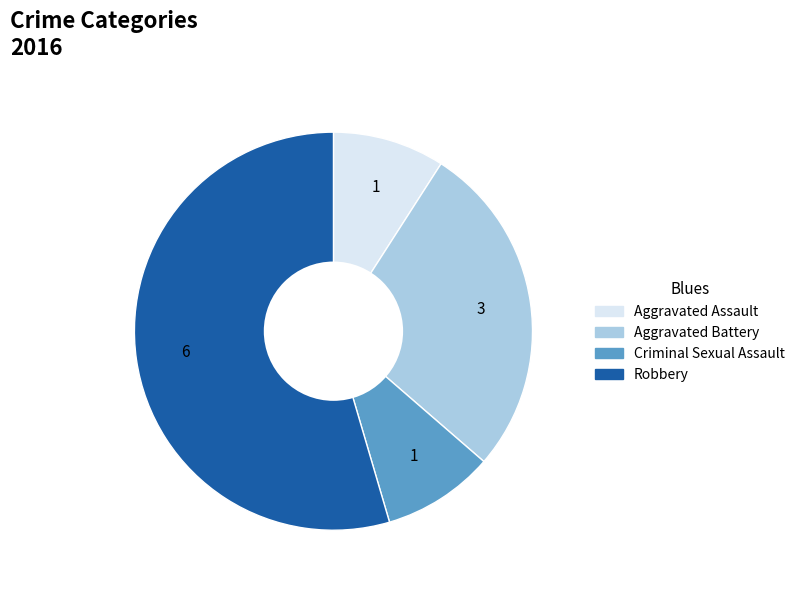

Count the number of slices in the pie.

4